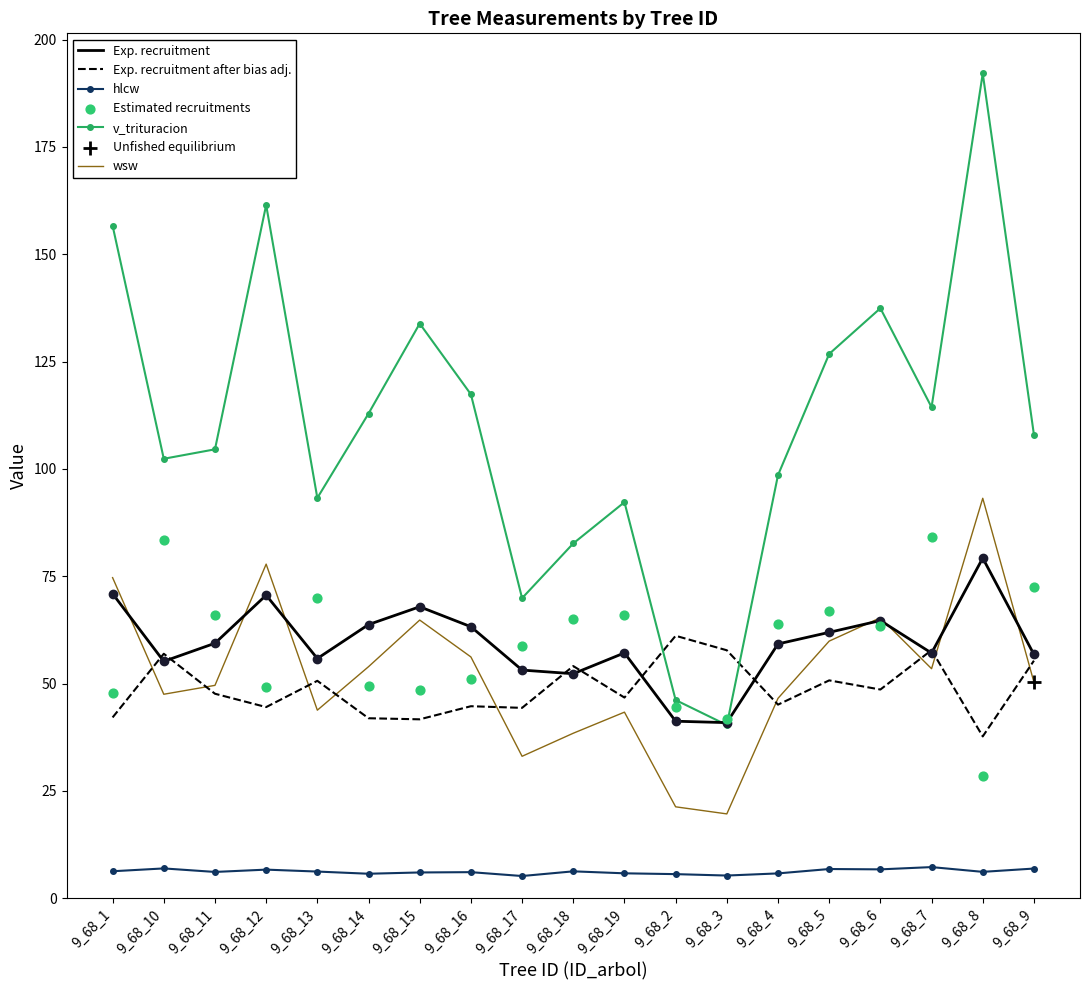

Which series has the largest total across all categories?

v_trituracion